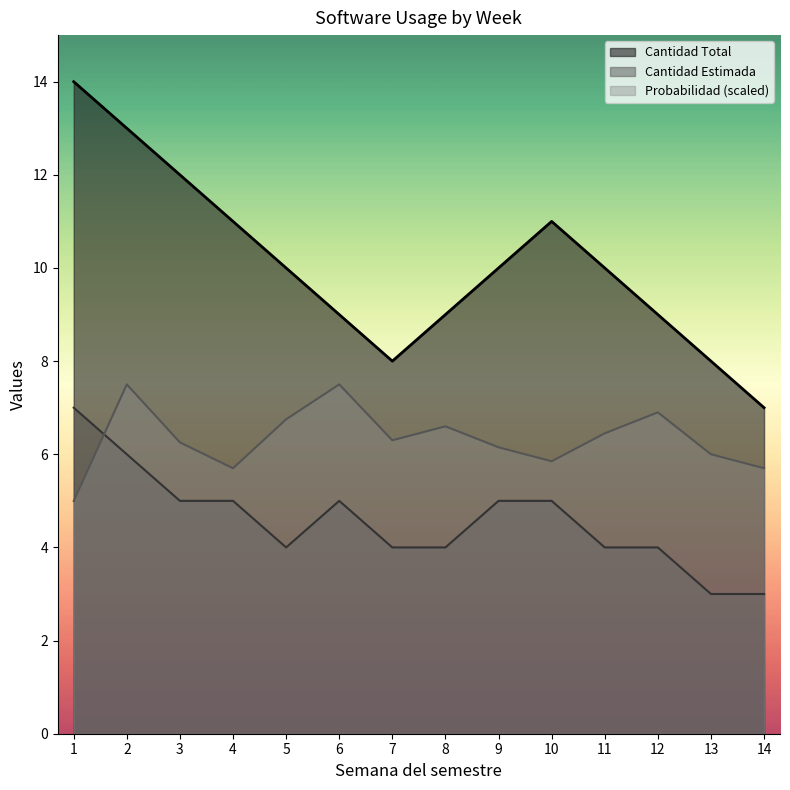

How many lines are shown in the chart?

3